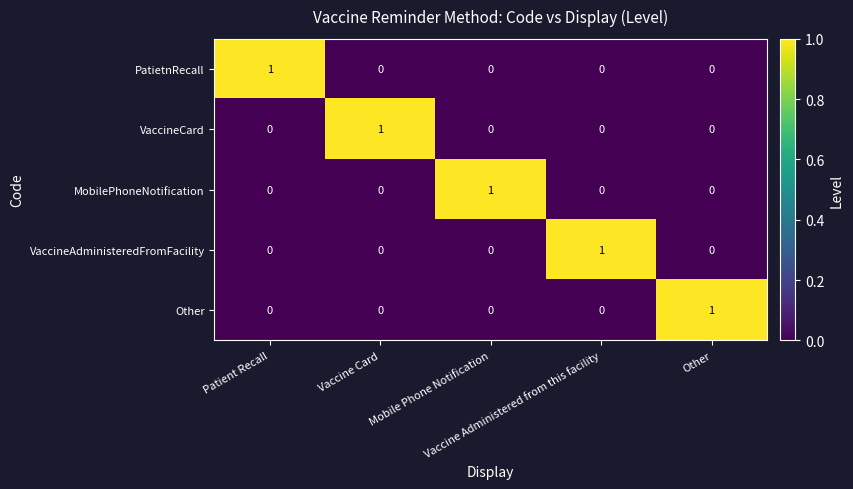

Count the PatietnRecall values in the range 0 to 1.

5